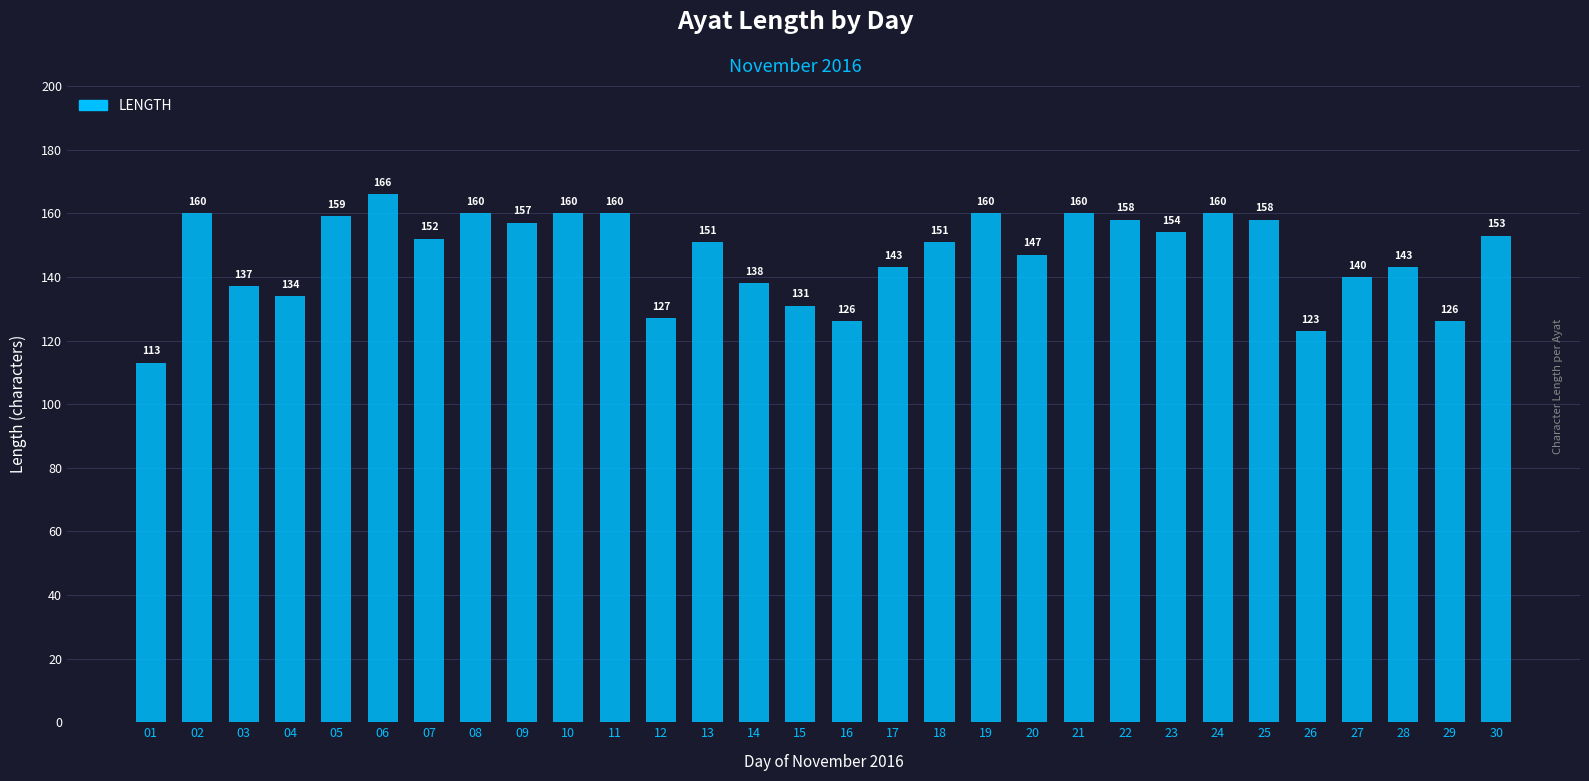

Reading right to left, list all the values displayed in this chart.

153	126	143	140	123	158	160	154	158	160	147	160	151	143	126	131	138	151	127	160	160	157	160	152	166	159	134	137	160	113